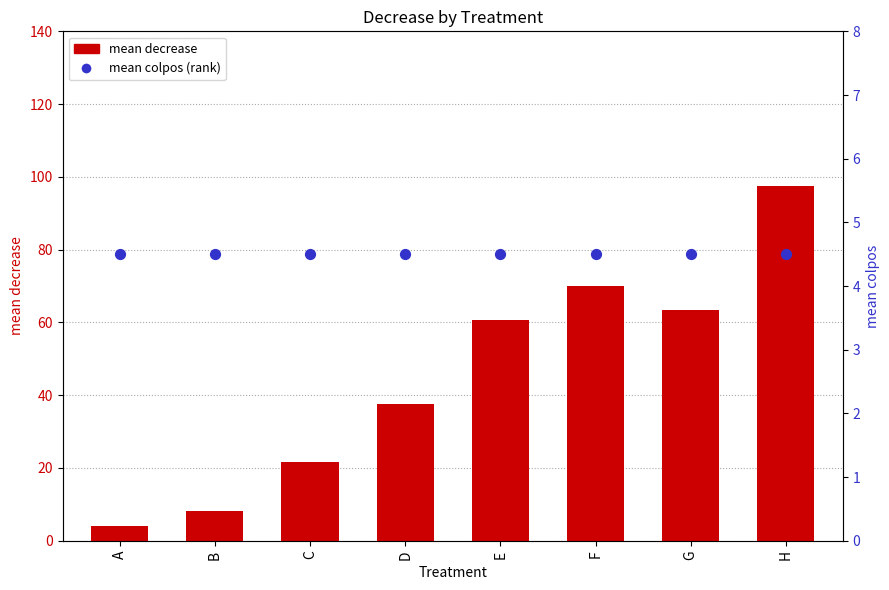

Which series reaches the maximum Y coordinate?

mean decrease